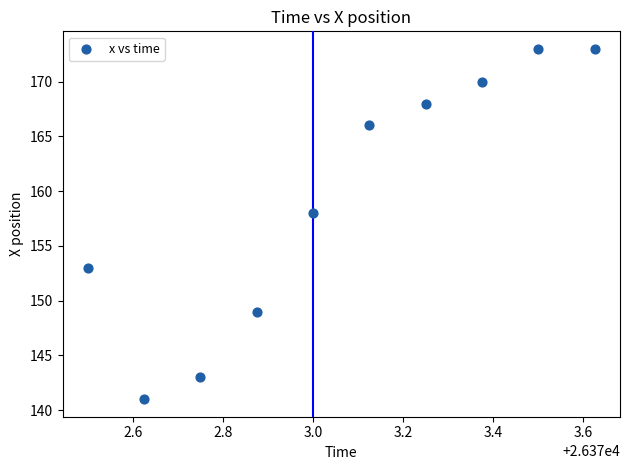

What is the range of Y values (max minus min)?

32